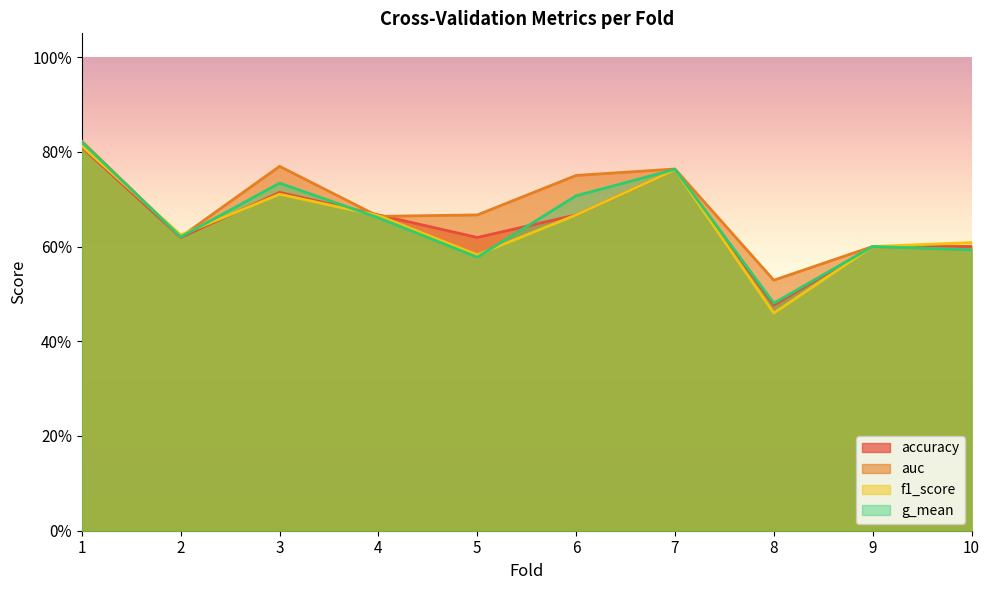

Reading left to right, extract all data points from this chart.

accuracy: 1=0.8	2=0.6	3=0.7	4=0.7	5=0.6	6=0.7	7=0.8	8=0.5	9=0.6	10=0.6
auc: 1=0.8	2=0.6	3=0.8	4=0.7	5=0.7	6=0.8	7=0.8	8=0.5	9=0.6	10=0.6
f1_score: 1=0.8	2=0.6	3=0.7	4=0.7	5=0.6	6=0.7	7=0.8	8=0.5	9=0.6	10=0.6
g_mean: 1=0.8	2=0.6	3=0.7	4=0.7	5=0.6	6=0.7	7=0.8	8=0.5	9=0.6	10=0.6